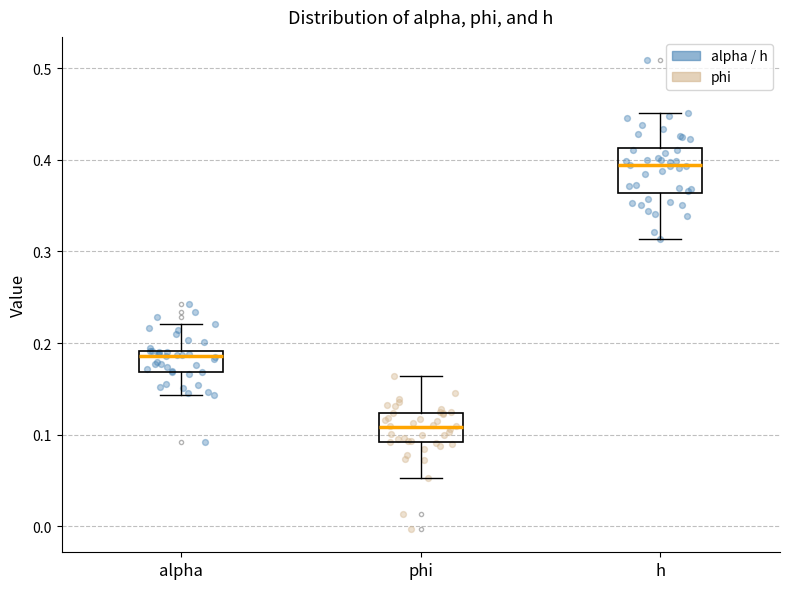

Reading left to right, read every box against the y-axis: the position of its median line, the range the box covers, and the ends of its whiskers. The values are not printed on the chart, so give them approximately, as read against the axis.

alpha: median 0.19 (just below the box's upper edge), box 0.17 to 0.19, whiskers 0.14 to 0.22
phi: median 0.11, box 0.09 to 0.12, whiskers 0.05 to 0.16
h: median 0.39, box 0.36 to 0.41, whiskers 0.31 to 0.45